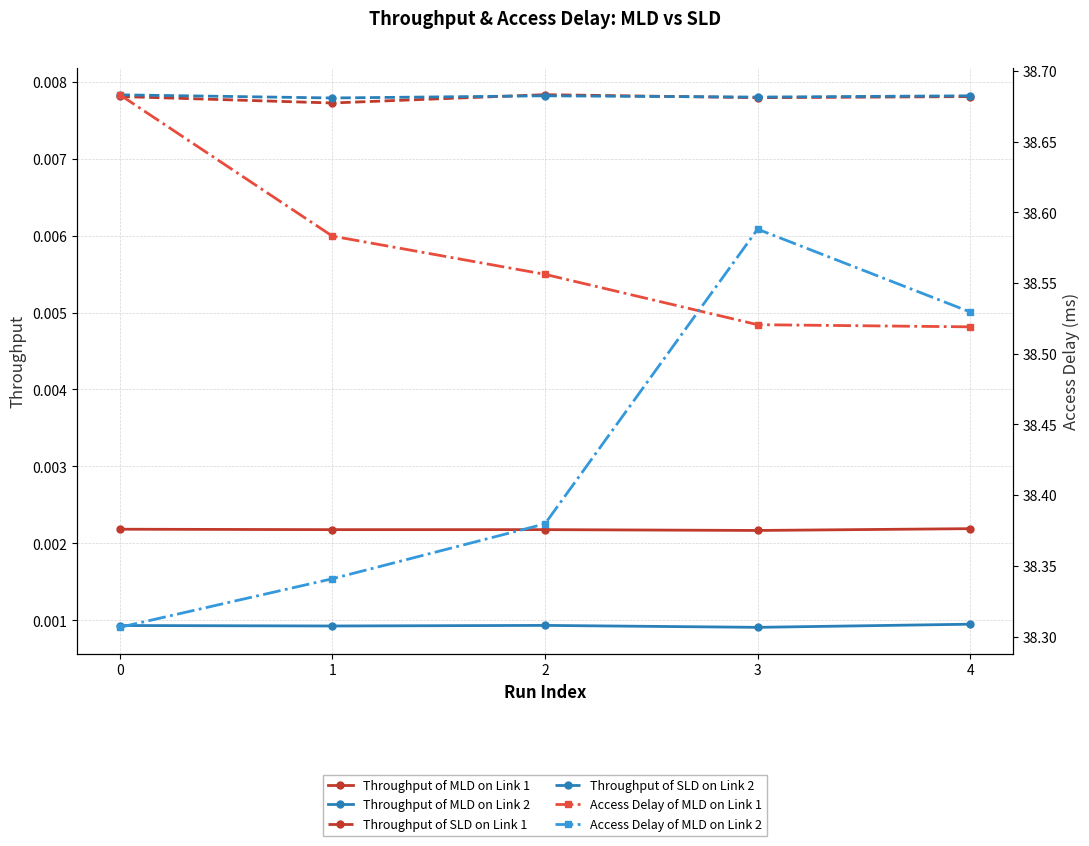

Reading right to left, what are all the values shown in this chart?

Throughput of MLD on Link 1: 4=0.0	3=0.0	2=0.0	1=0.0	0=0.0
Throughput of MLD on Link 2: 4=0.0	3=0.0	2=0.0	1=0.0	0=0.0
Throughput of SLD on Link 1: 4=0.0	3=0.0	2=0.0	1=0.0	0=0.0
Throughput of SLD on Link 2: 4=0.0	3=0.0	2=0.0	1=0.0	0=0.0
Access Delay of MLD on Link 1: 4=38.5	3=38.5	2=38.6	1=38.6	0=38.7
Access Delay of MLD on Link 2: 4=38.5	3=38.6	2=38.4	1=38.3	0=38.3